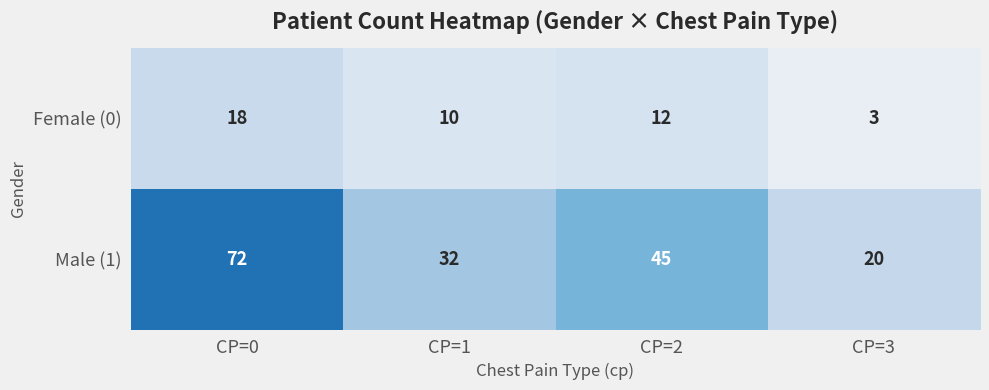

At which label does Male (1) first exceed 45?

CP=0